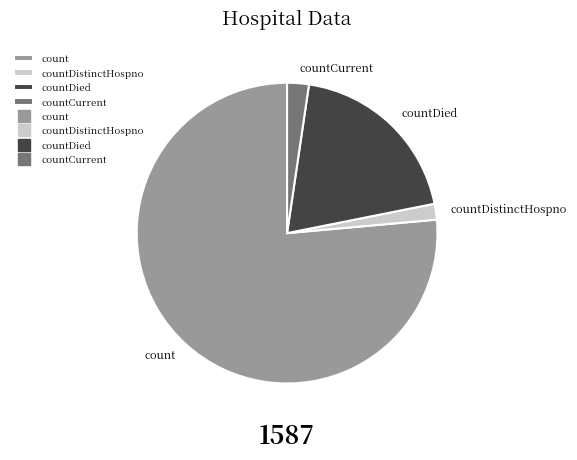

Is there any slice that represents more than half of the pie?

Yes